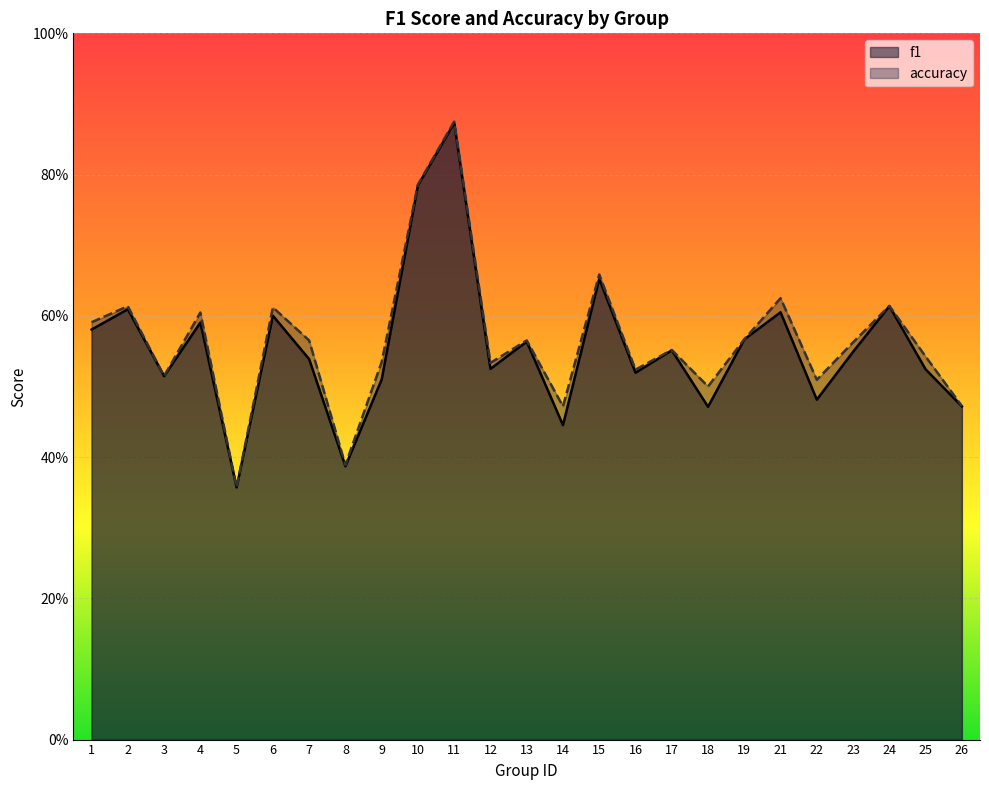

What is the minimum value shown in the chart?

0.4